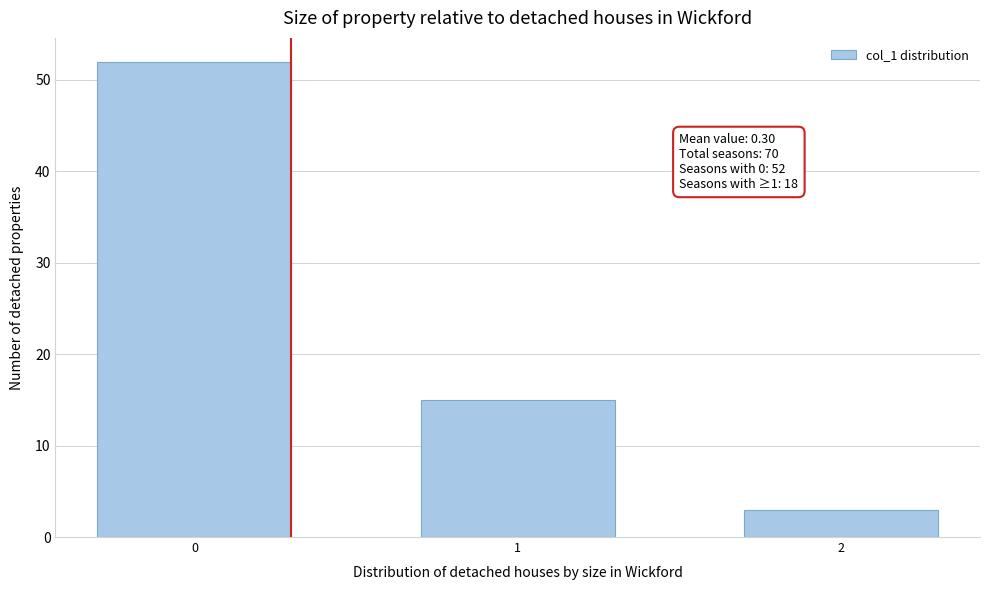

Reading left to right, what are all the values shown in this chart?

0=52	1=15	2=3